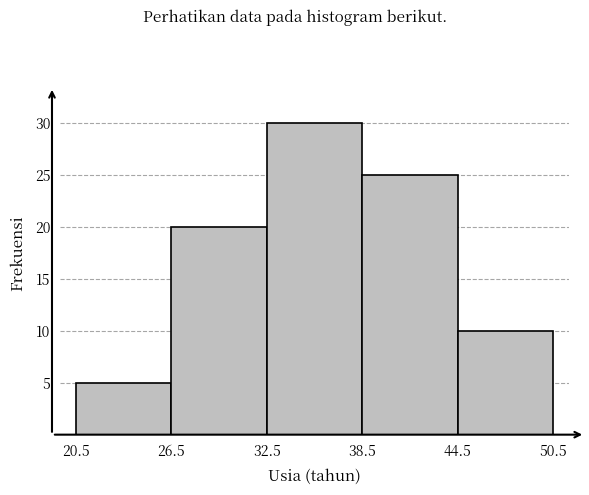

Which range on the x-axis has the tallest bar?

32.5 to 38.5